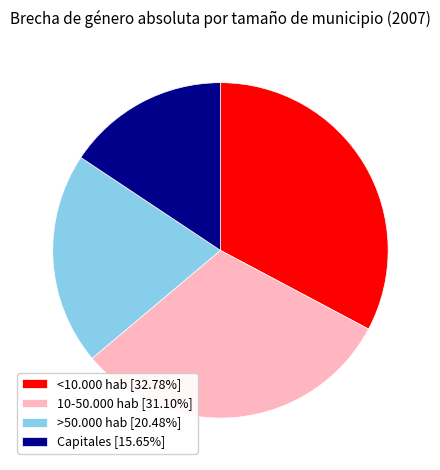

What is the ratio of the value at >50.000 hab [20.48%] to the value at Capitales [15.65%]?

1.3